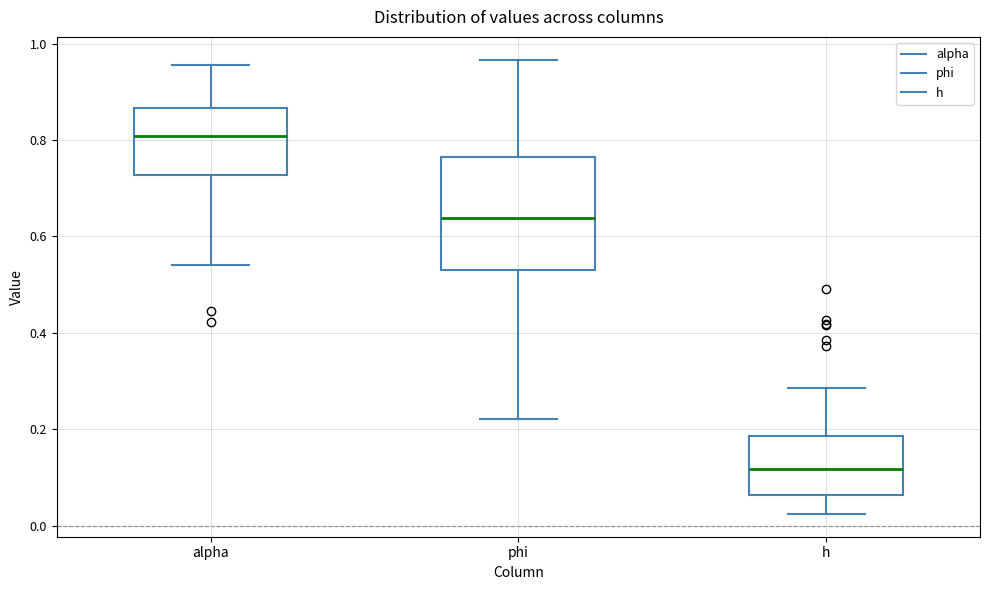

Reading left to right, read every box against the y-axis: the position of its median line, the range the box covers, and the ends of its whiskers. The values are not printed on the chart, so give them approximately, as read against the axis.

alpha: median 0.80, box 0.72 to 0.86, whiskers 0.54 to 0.96
phi: median 0.64, box 0.54 to 0.76, whiskers 0.22 to 0.96
h: median 0.12, box 0.06 to 0.18, whiskers 0.02 to 0.28